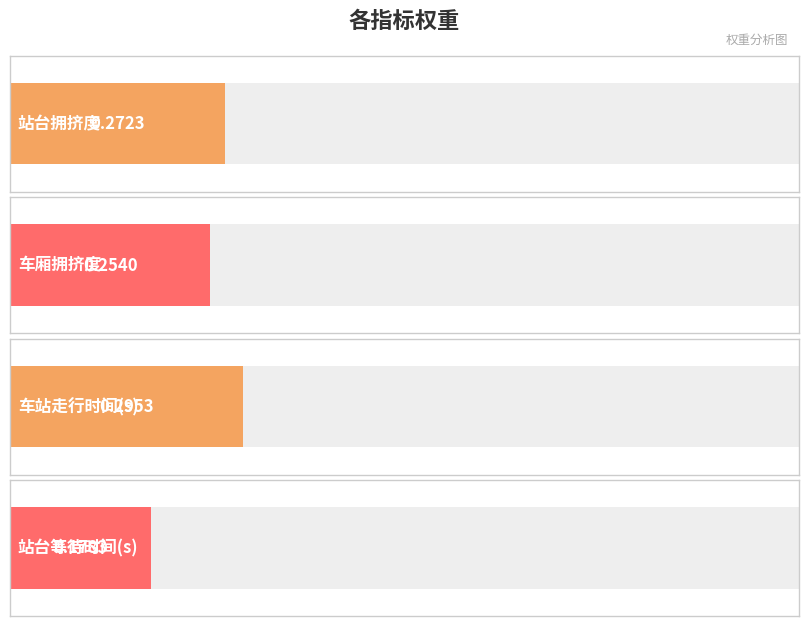

Rank the categories by value from highest to lowest.

车站走行时间(s), 站台拥挤度, 车厢拥挤度, 站台等待时间(s)